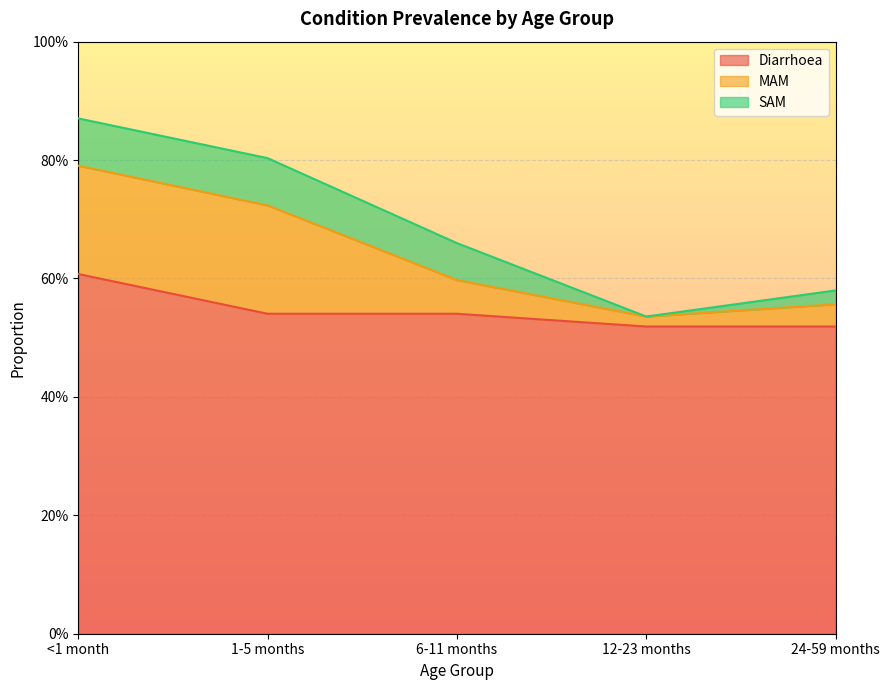

How many intersections are there between MAM and SAM?

2